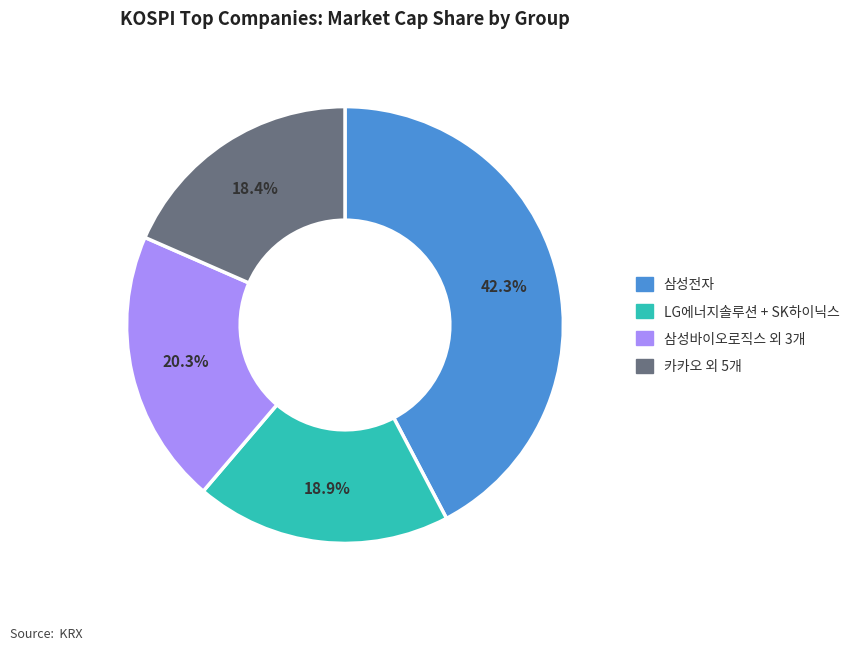

Is there any slice that represents more than half of the pie?

No